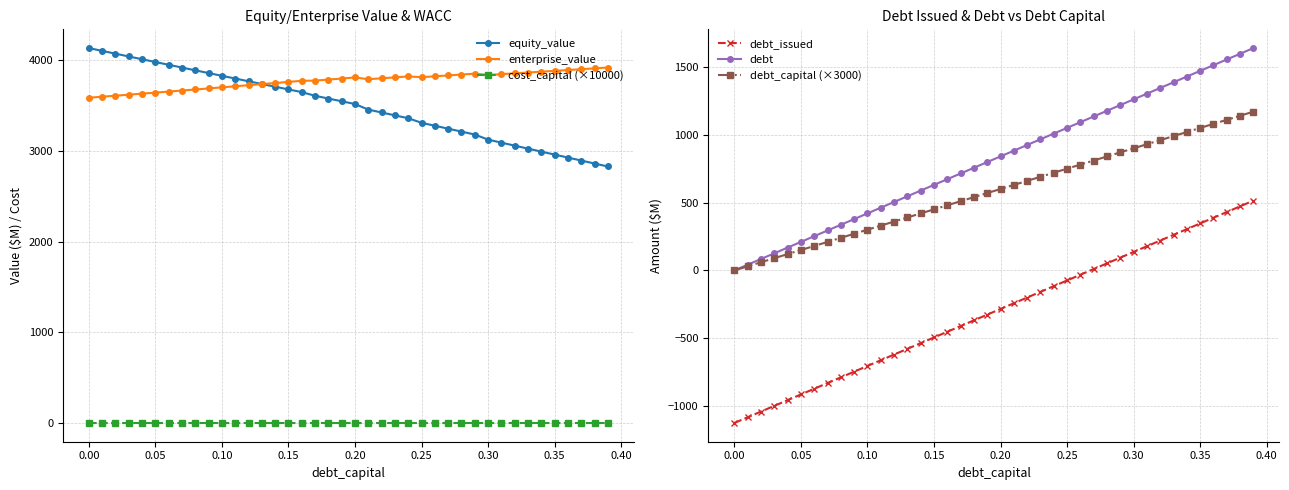

The value of equity_value at 0.00 is 1274.6. True or false?

False